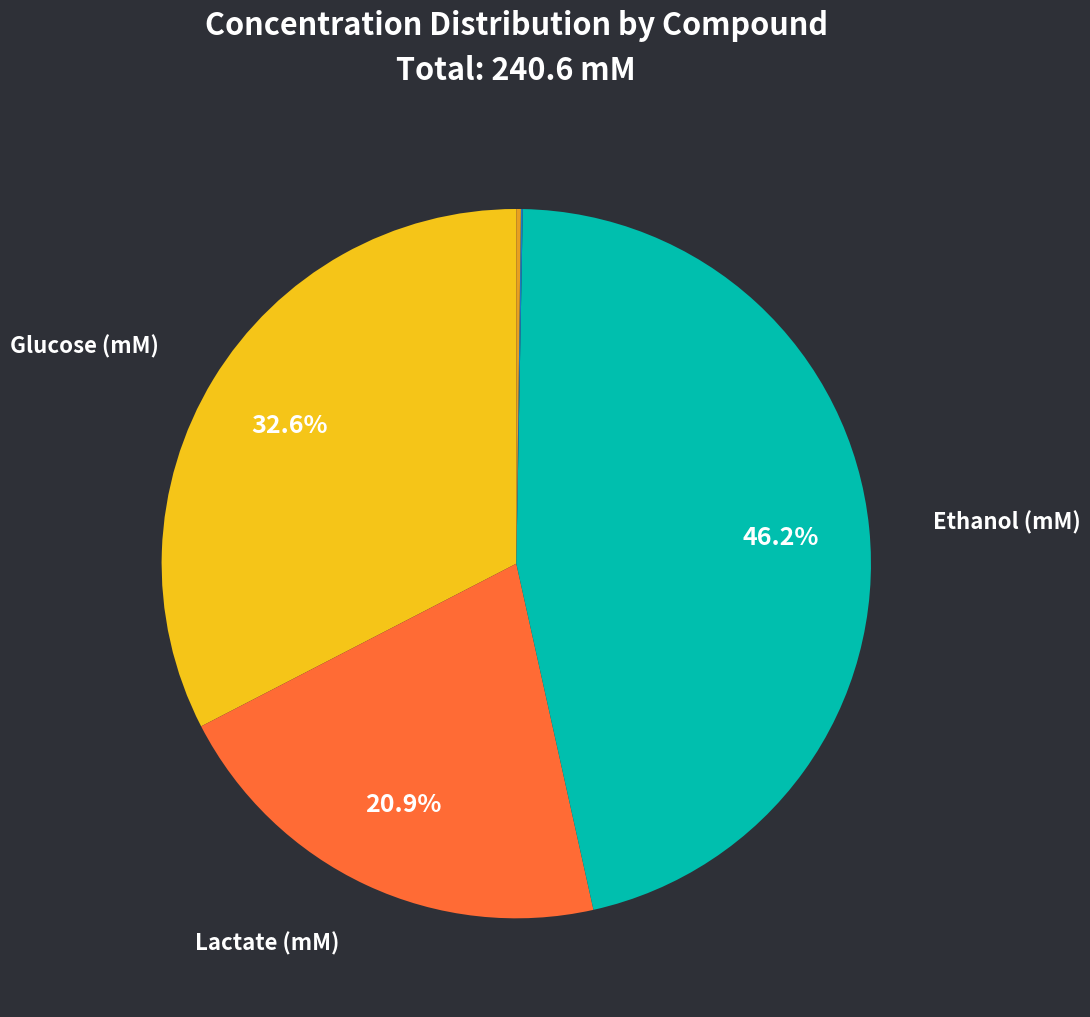

Is there a majority slice in this chart?

No